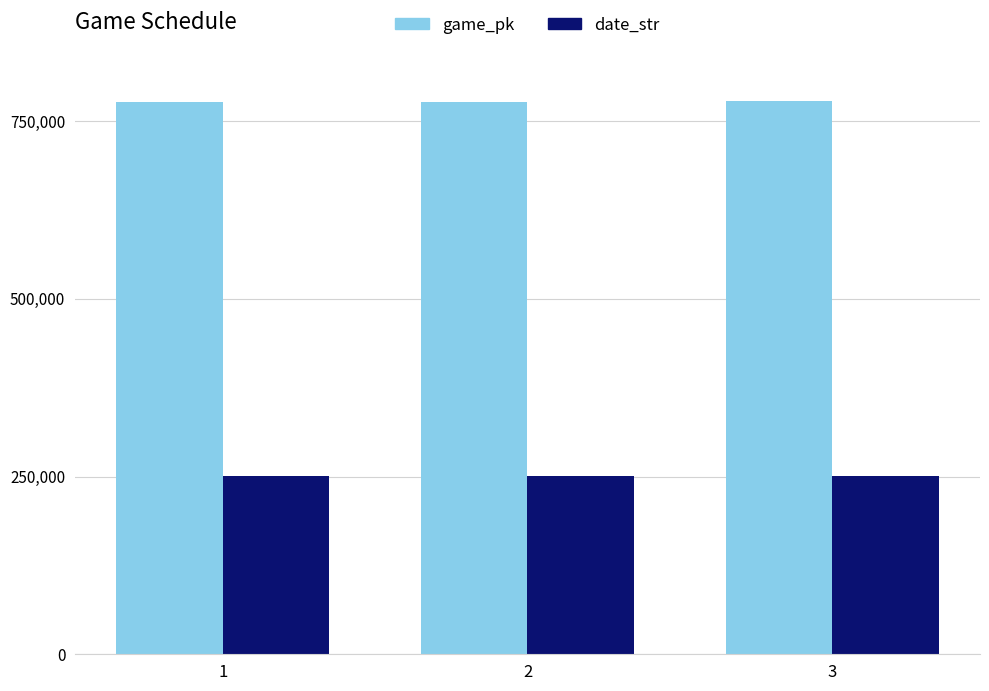

What is the total value across all series at 3?

1027985